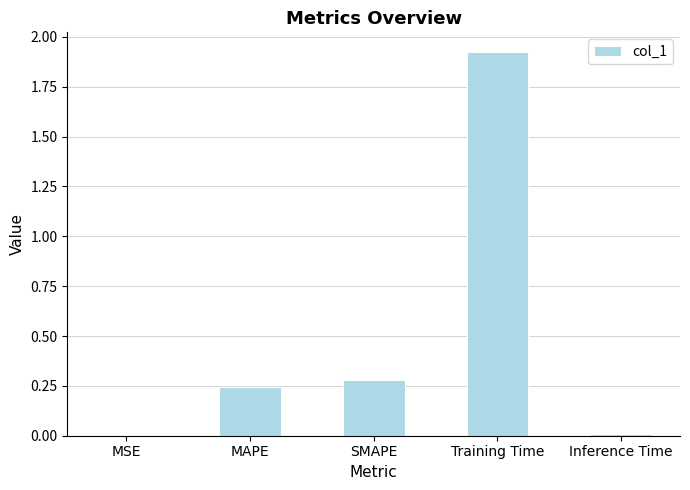

At which category does the chart reach its peak across all series?

Training Time